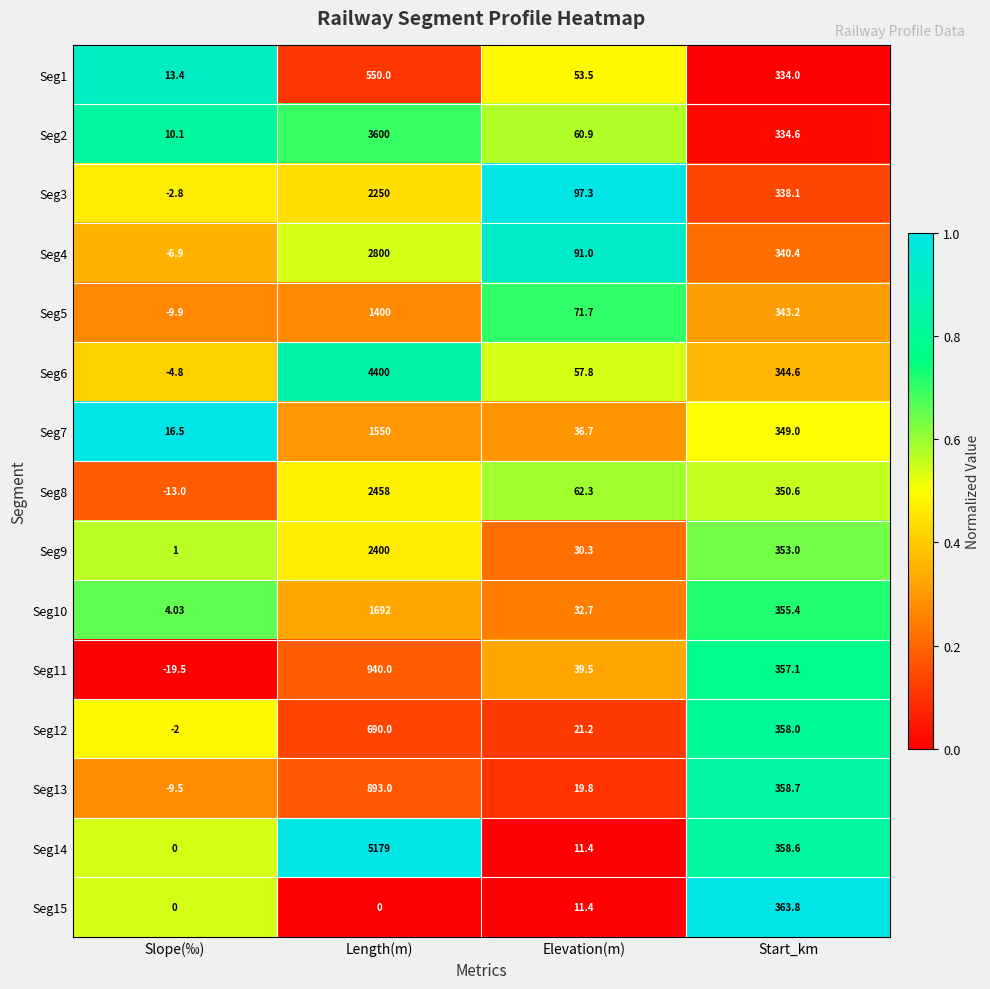

At which category does the chart reach its minimum across all series?

Slope(‰)